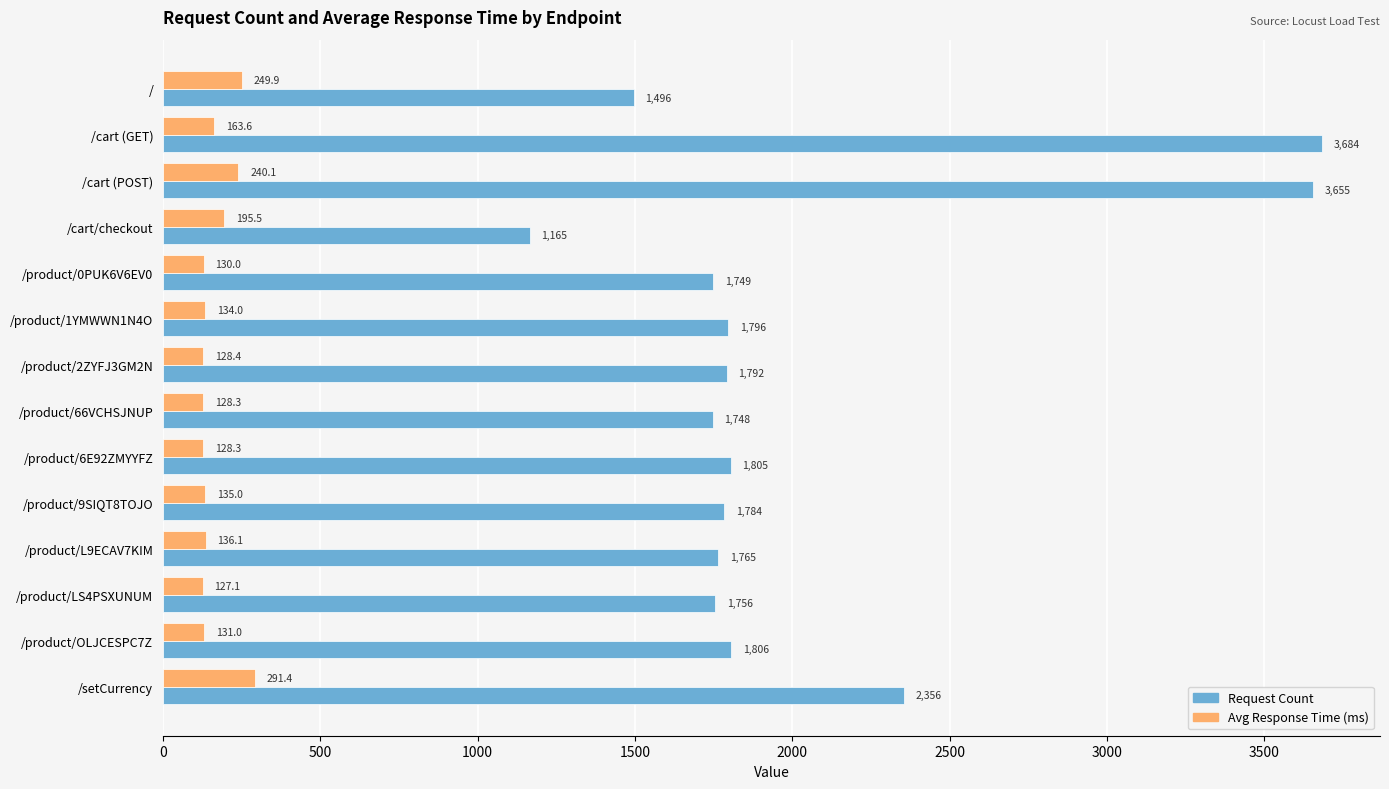

At which category is the sum across all series the highest?

/cart (POST)